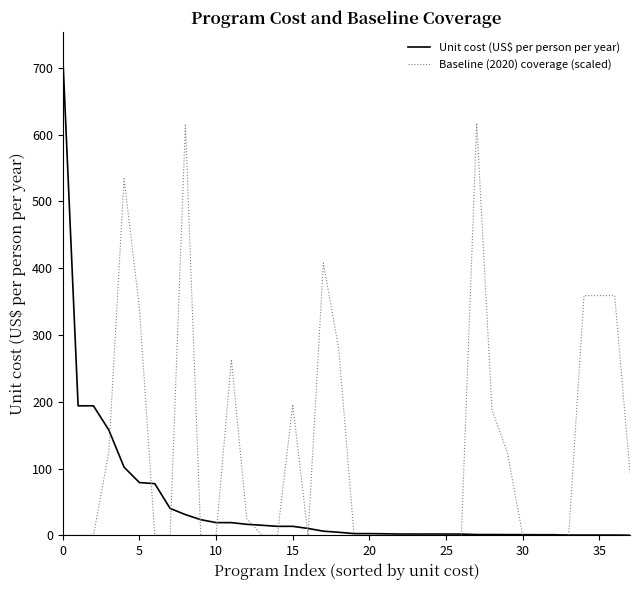

What is the maximum value shown in the chart?

717.9